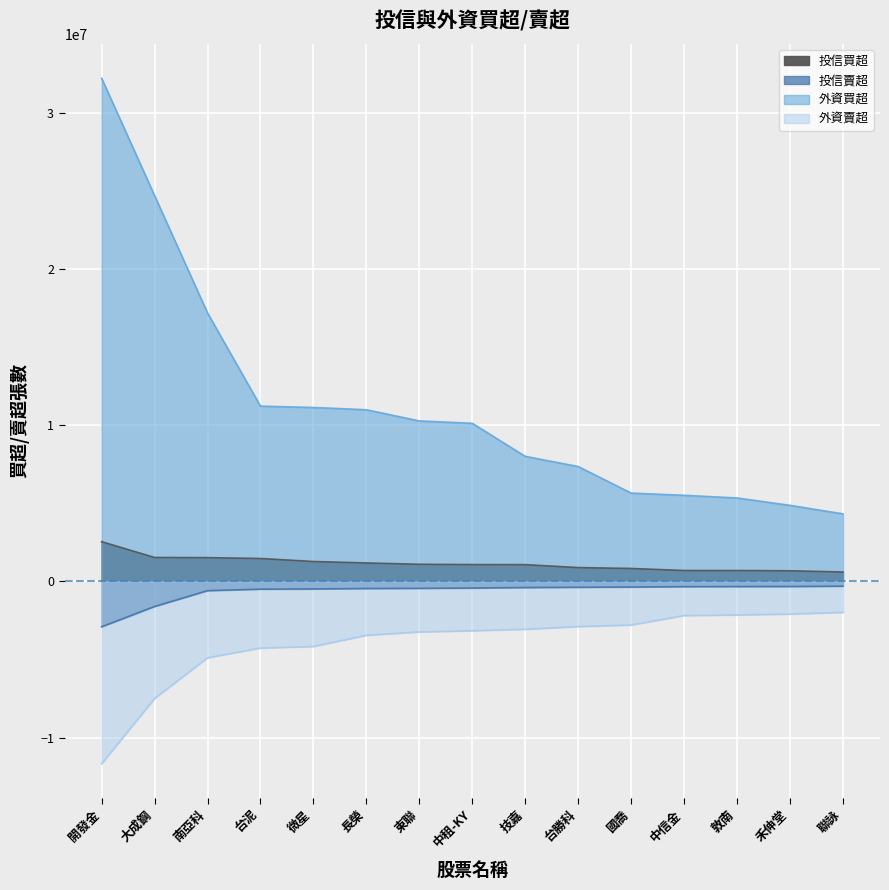

How many lines are shown in the chart?

4